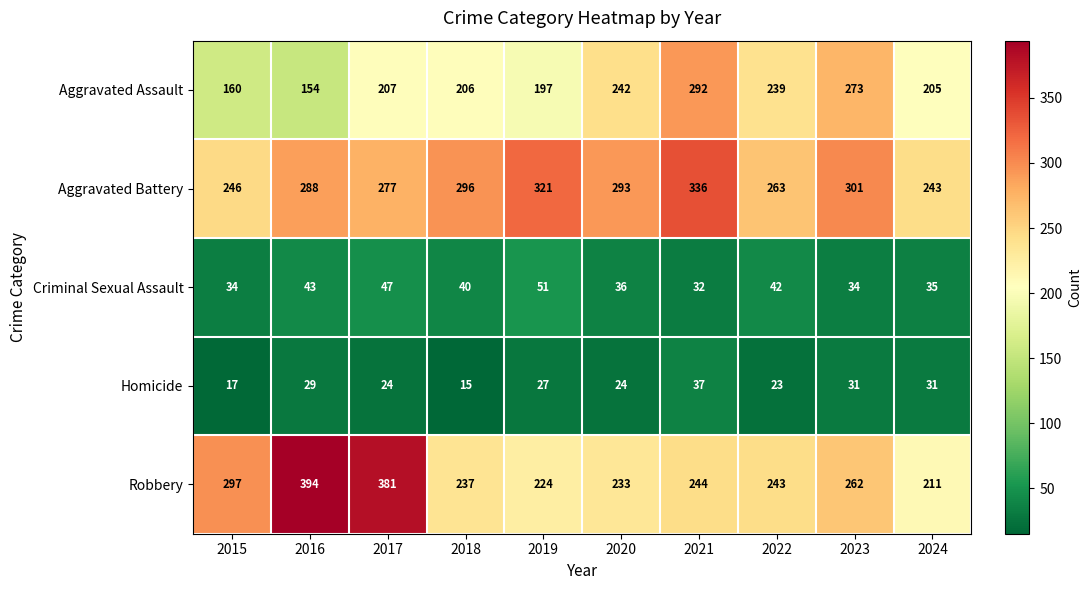

The value of Robbery at 2023 is 262. True or false?

True